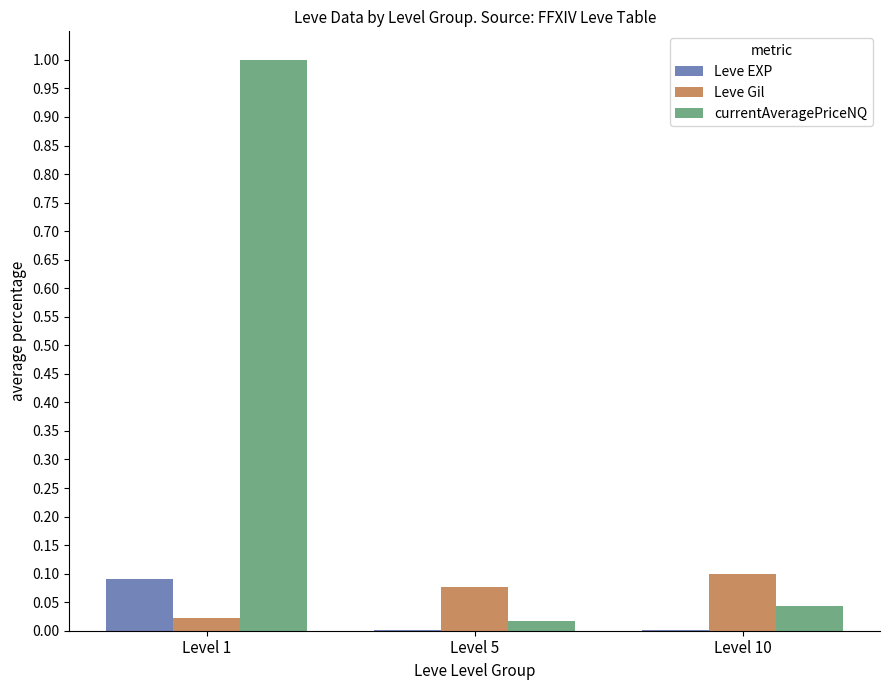

Where is currentAveragePriceNQ nearest to the value 0?

Level 5